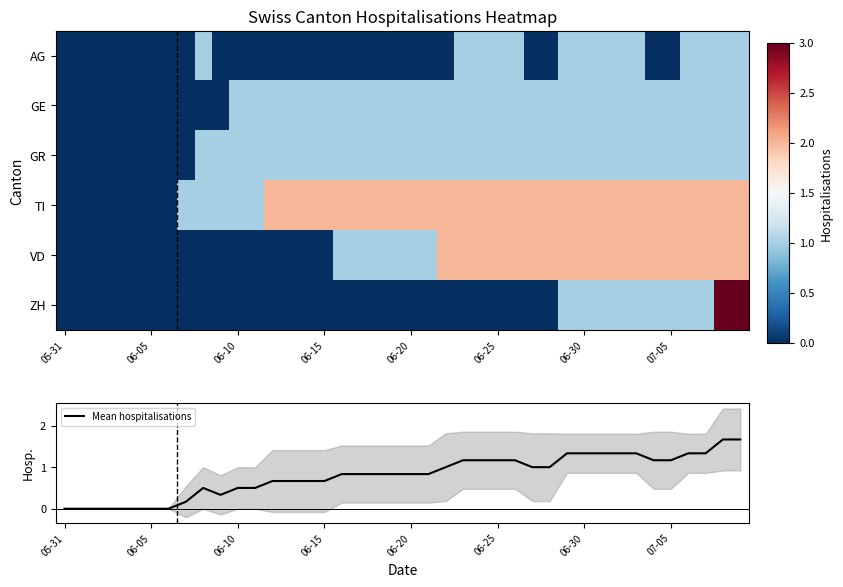

True or false: Mean hospitalisations has a value of 1.9 at 06-30.

False